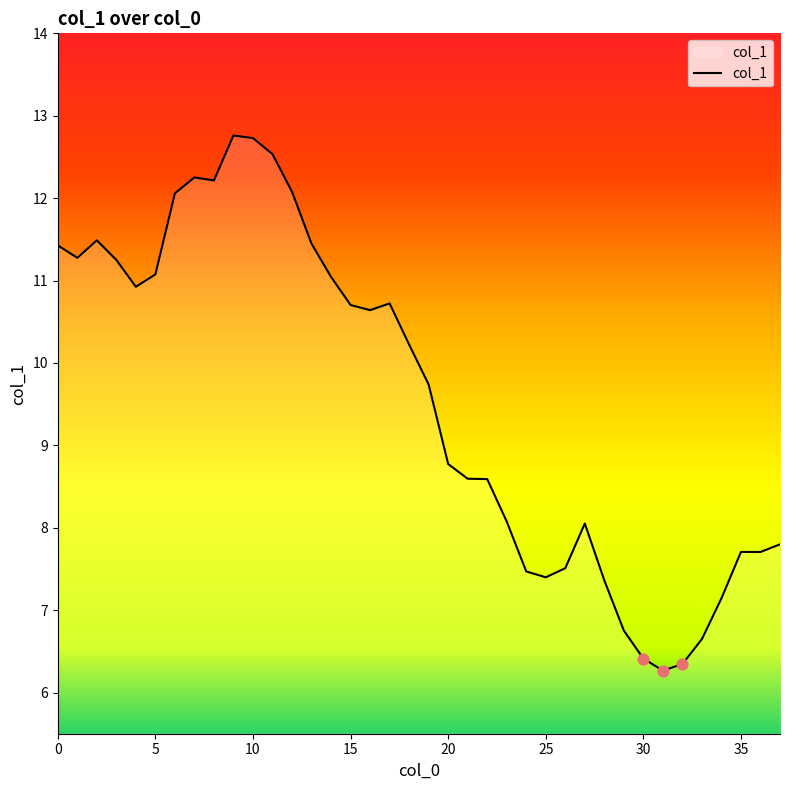

What is the difference between the maximum and minimum values?

6.5